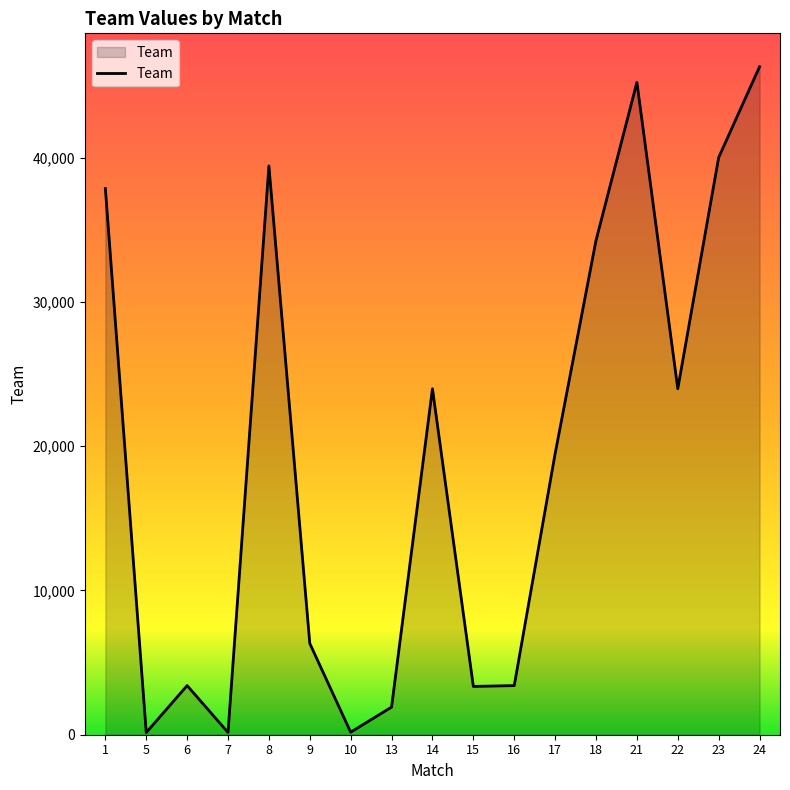

Is it true that the value at 24 is 28898?

False